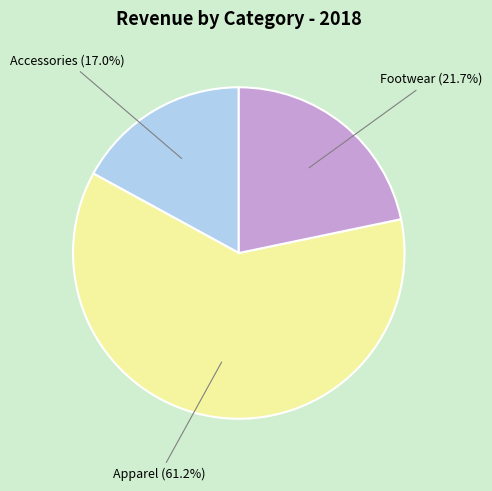

Is there a majority slice in this chart?

Yes